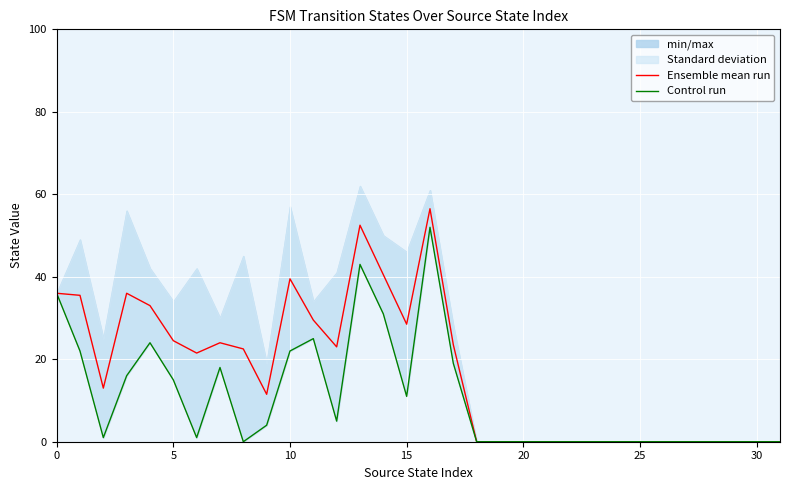

What is the highest value of the Ensemble mean run series?

56.5